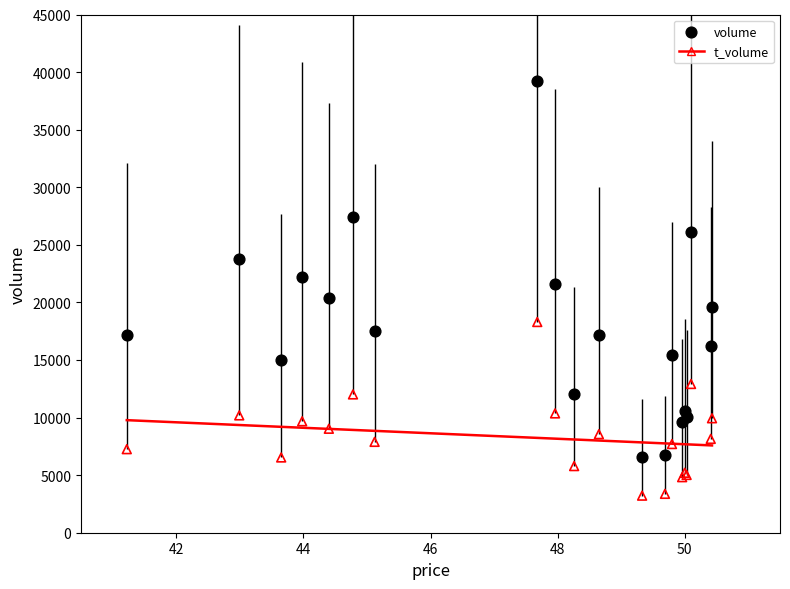

Which series has the widest spread of Y values?

volume